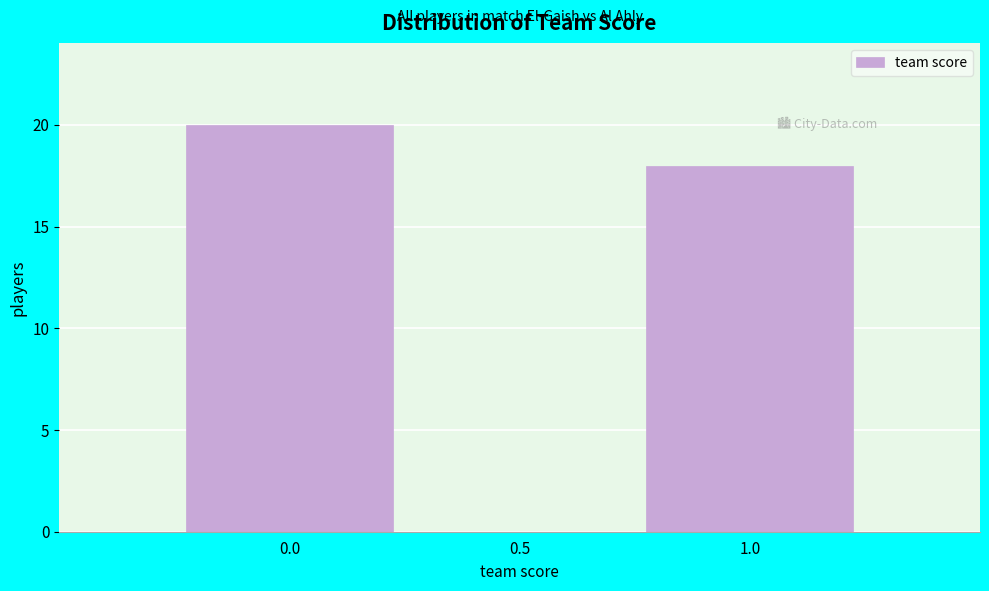

Reading left to right, list every bar in this chart as the range it spans on the x-axis followed by its height. The values are not printed on the chart, so give them approximately, as read against the axis.

-0.25 to 0.25: 20
0.25 to 0.75: 0
0.75 to 1.25: 18